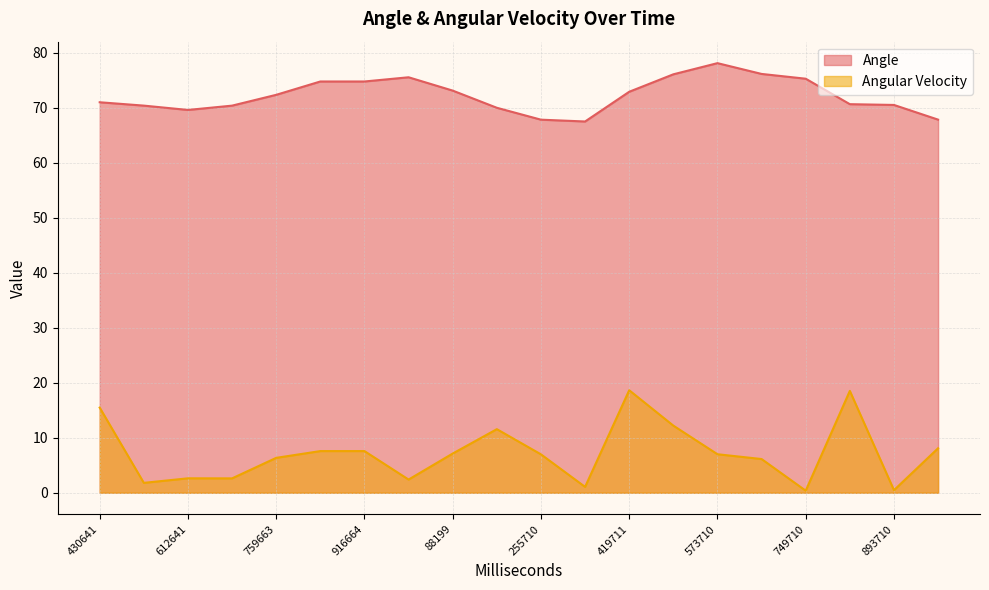

Is it true that Angular Velocity equals 1.1 at 352710?

True